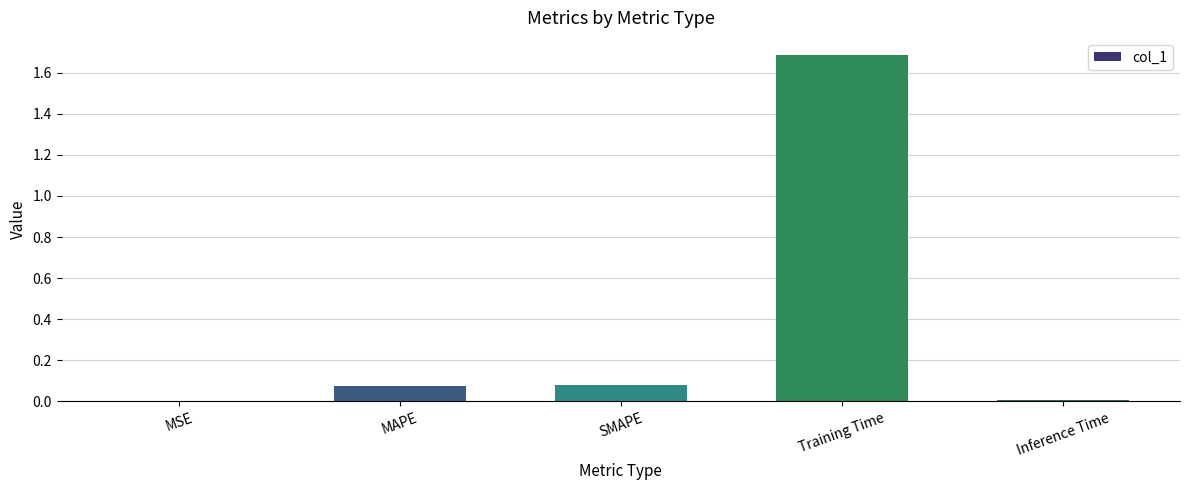

What is the greatest value displayed?

1.7